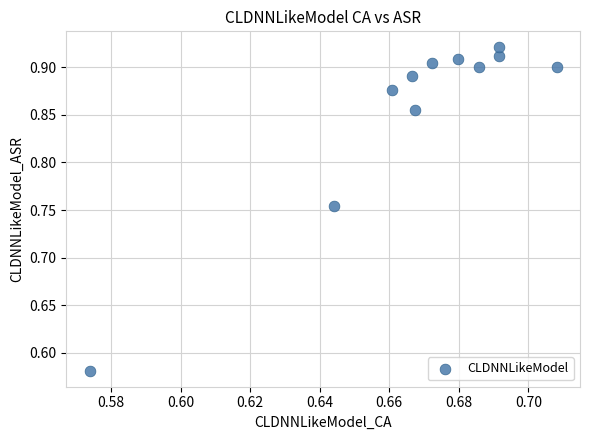

What is the average X value?

0.7